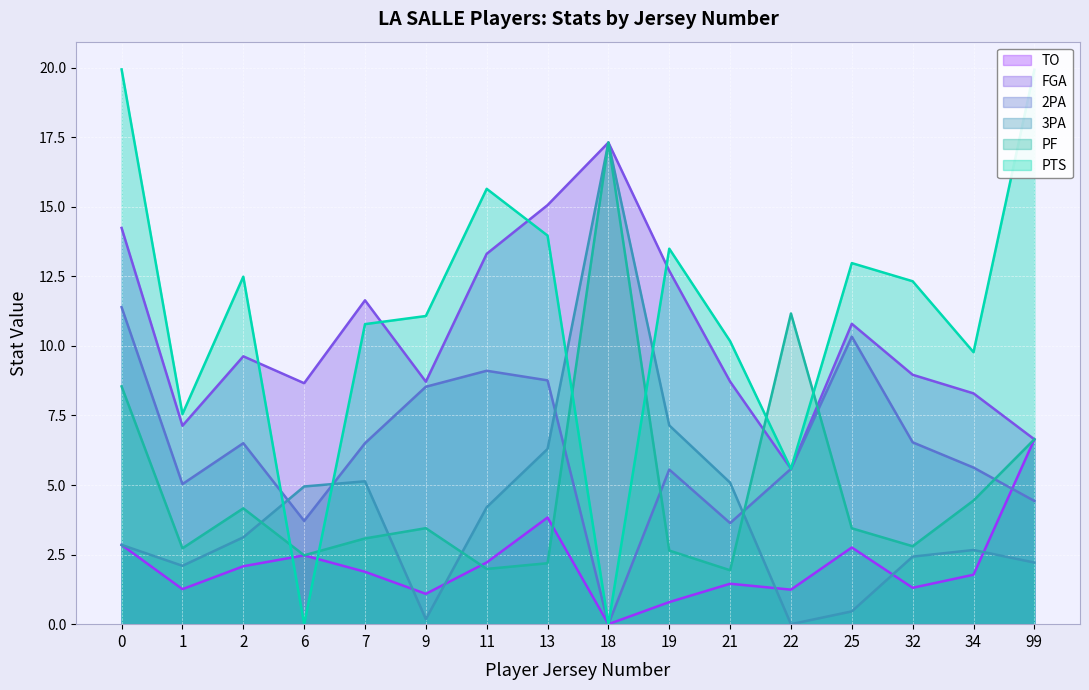

Count the number of data series in this chart.

6